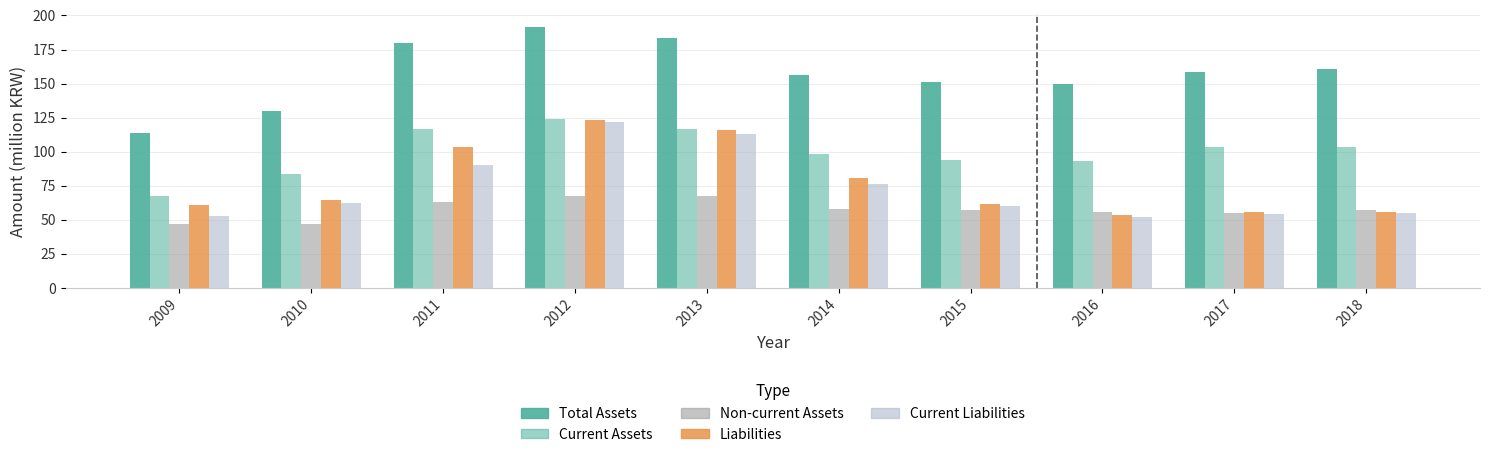

What is the difference between the Total Assets values at 2009 and 2015?

36.8